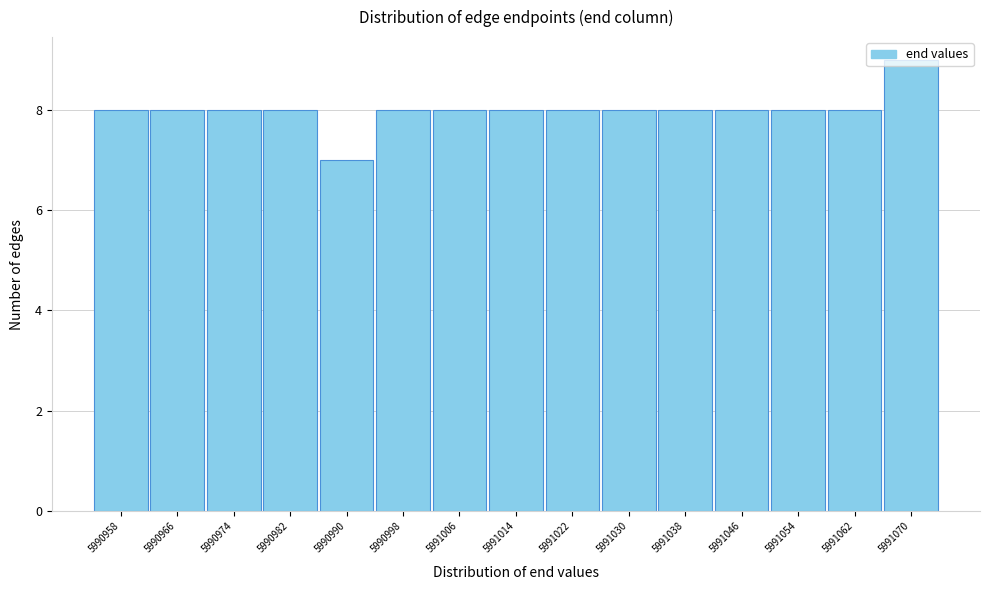

What value does the data have at 5991014?

8